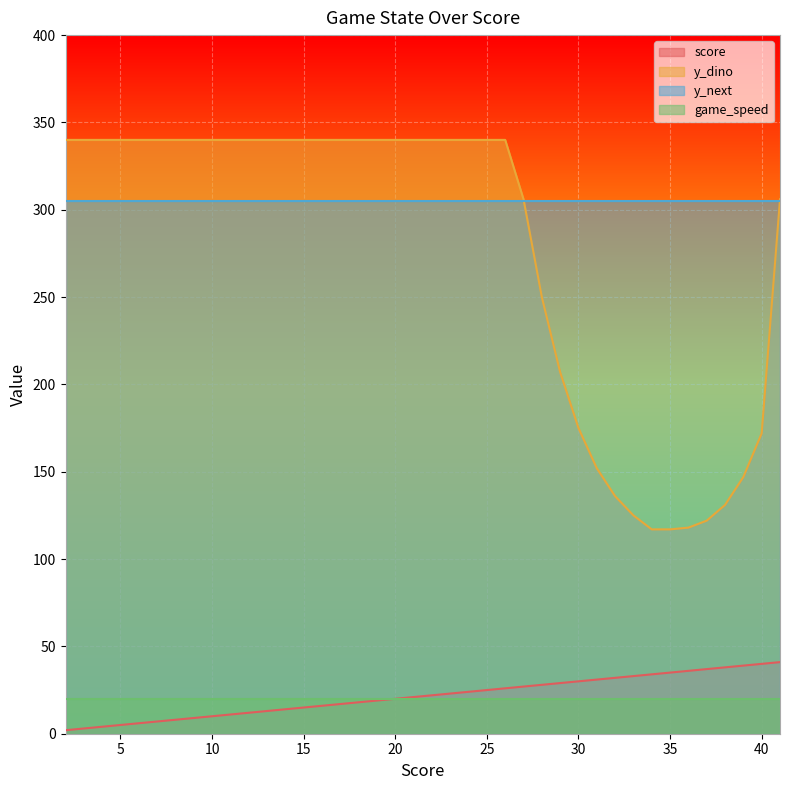

Between 5 and 31, which series saw the biggest shift?

y_dino